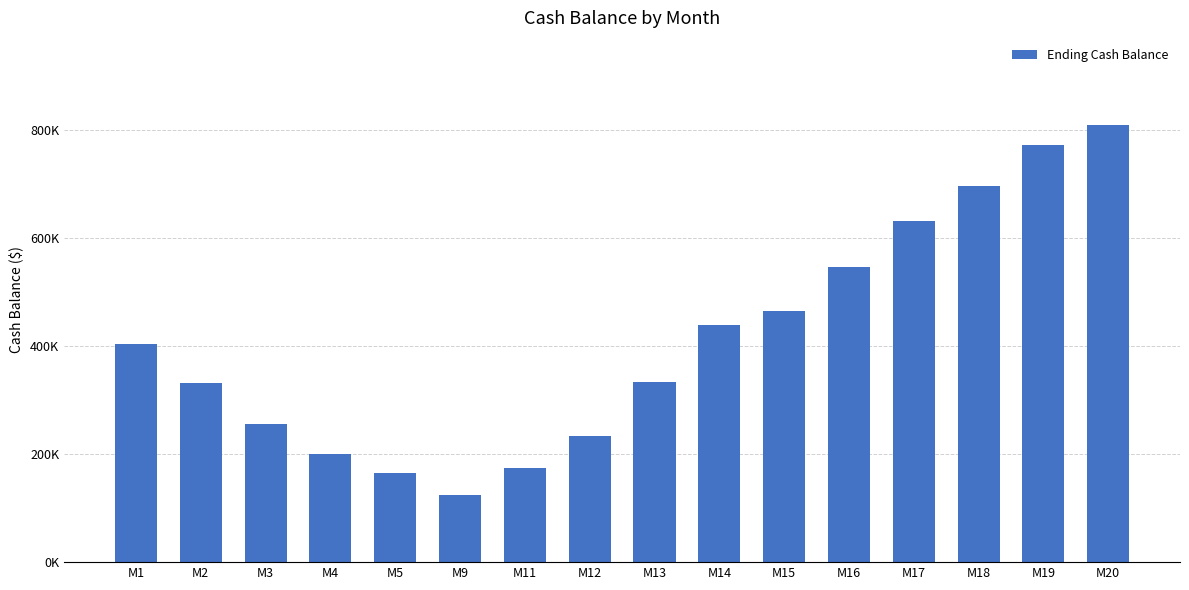

Are the bars horizontal?

No